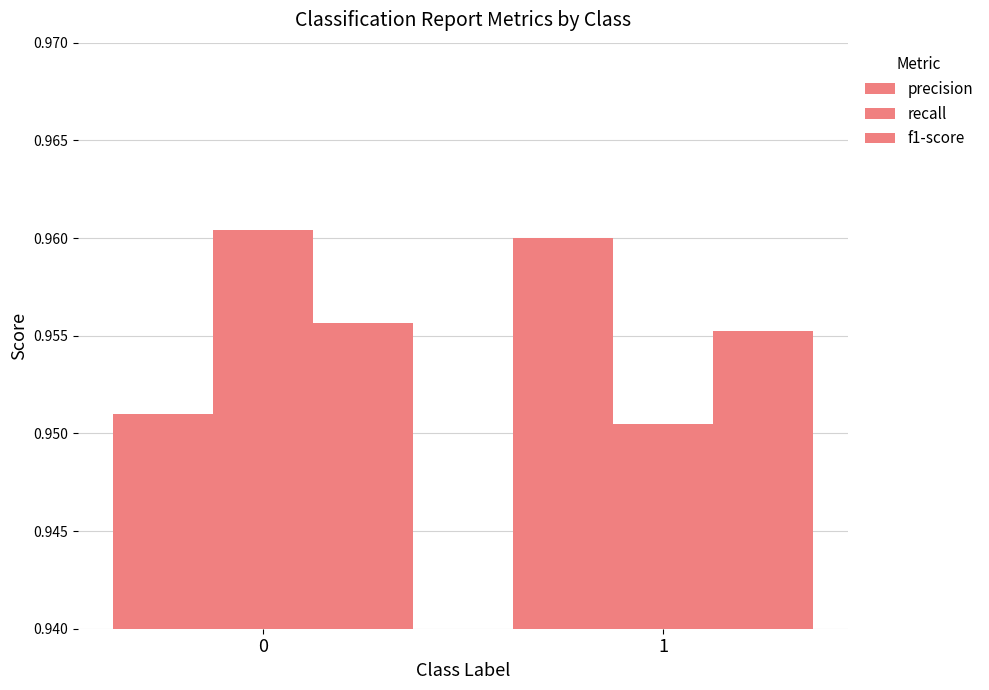

Which series has the largest range (max minus min)?

recall